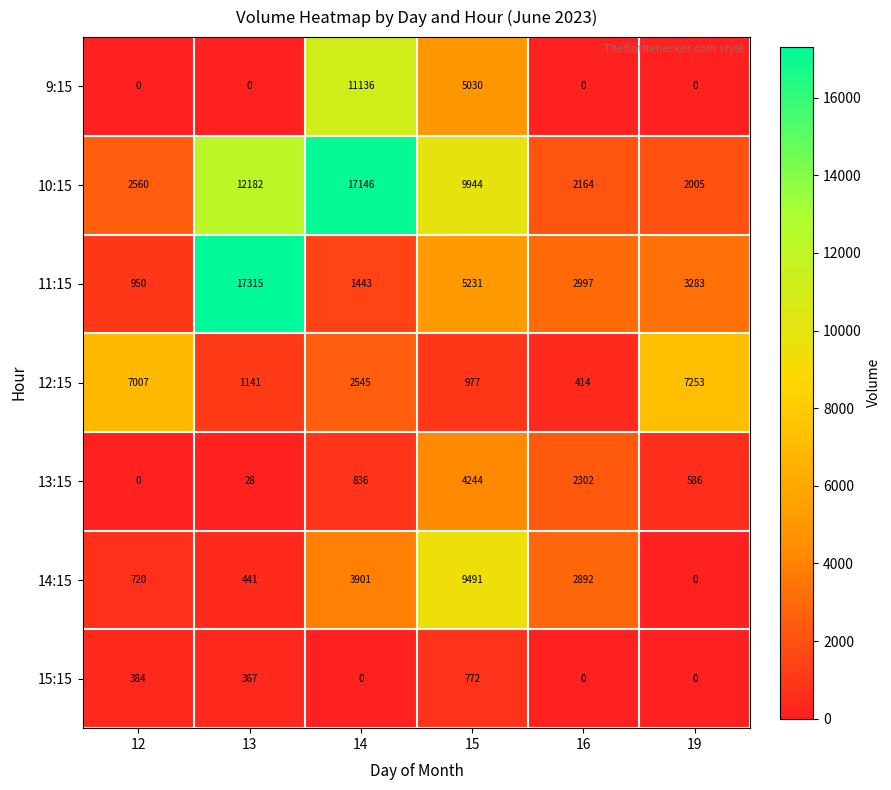

Which series has the largest total across all categories?

10:15